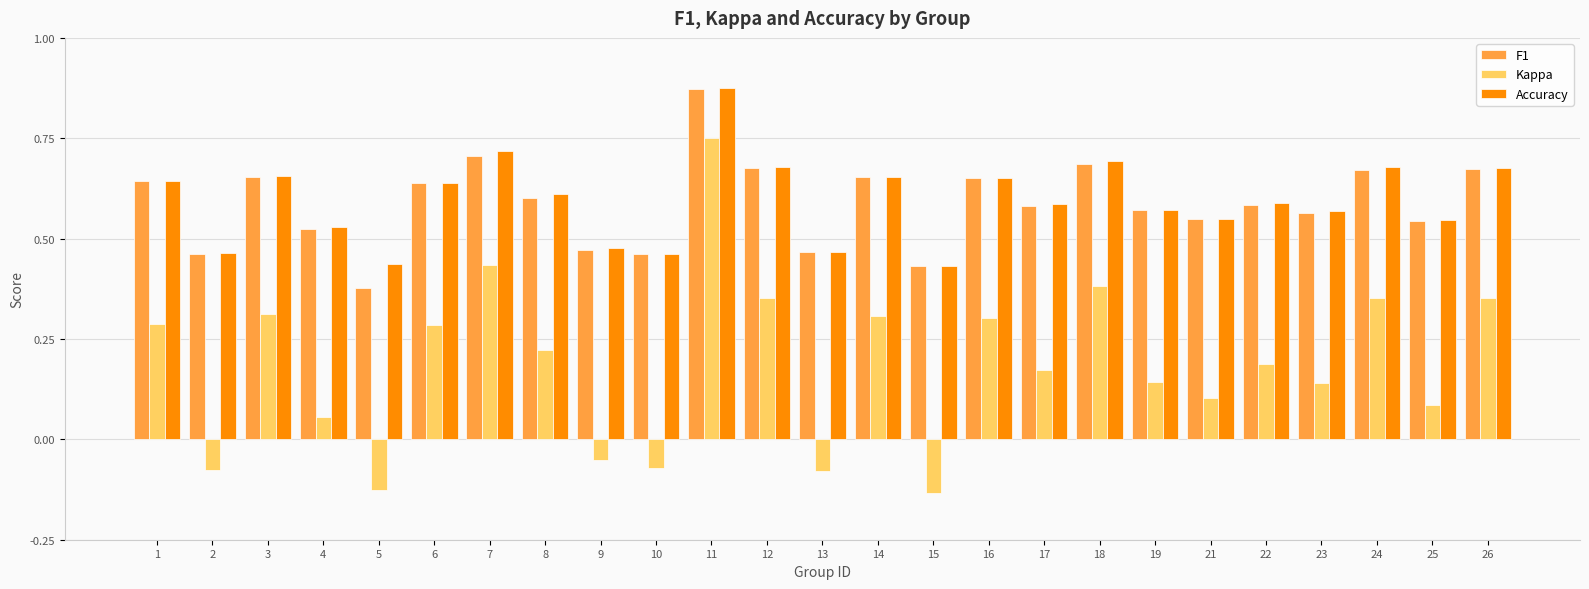

Which category has the highest value across all series?

11